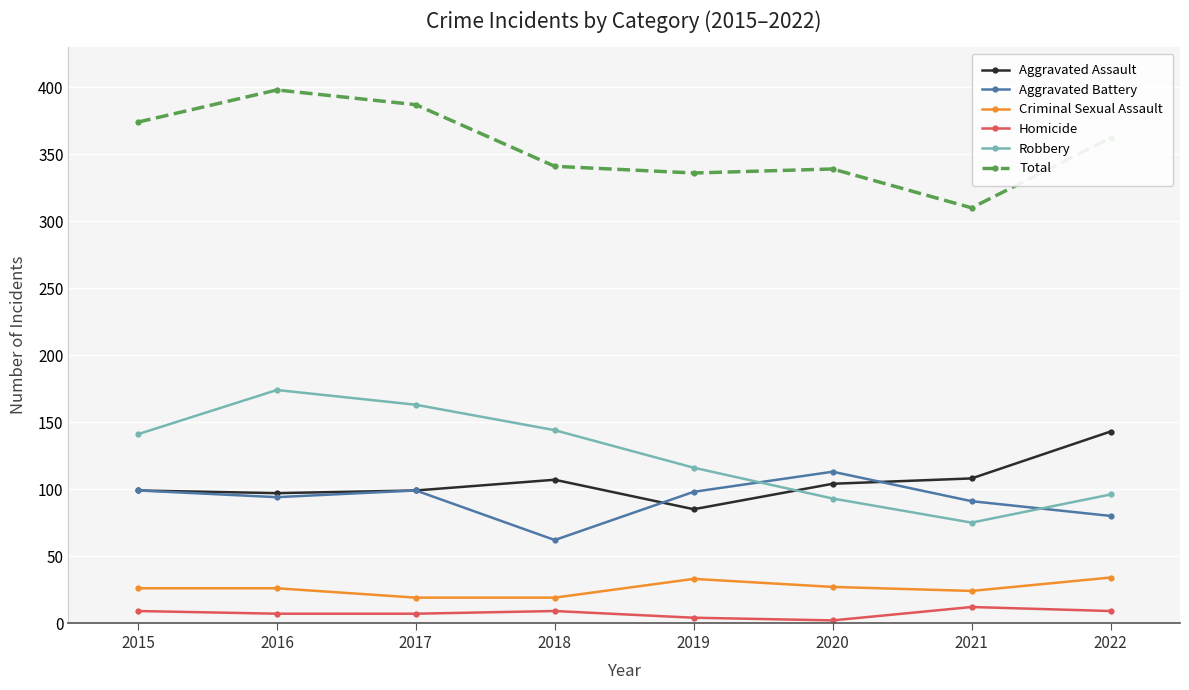

How many data points in Aggravated Battery are less than 98?

4